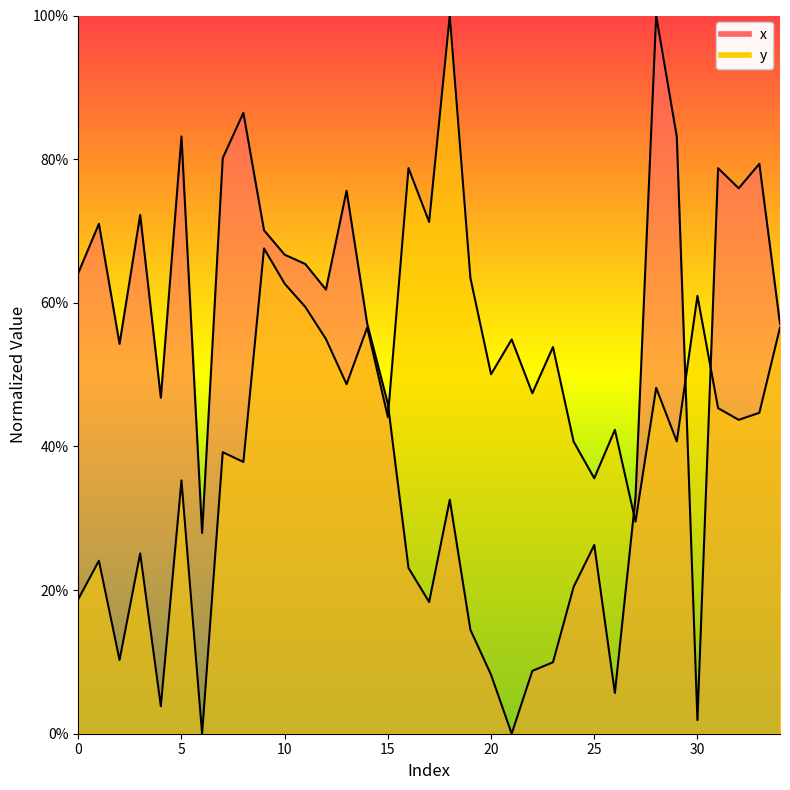

Is the value of y at 1 greater than the value of x at 5?

No